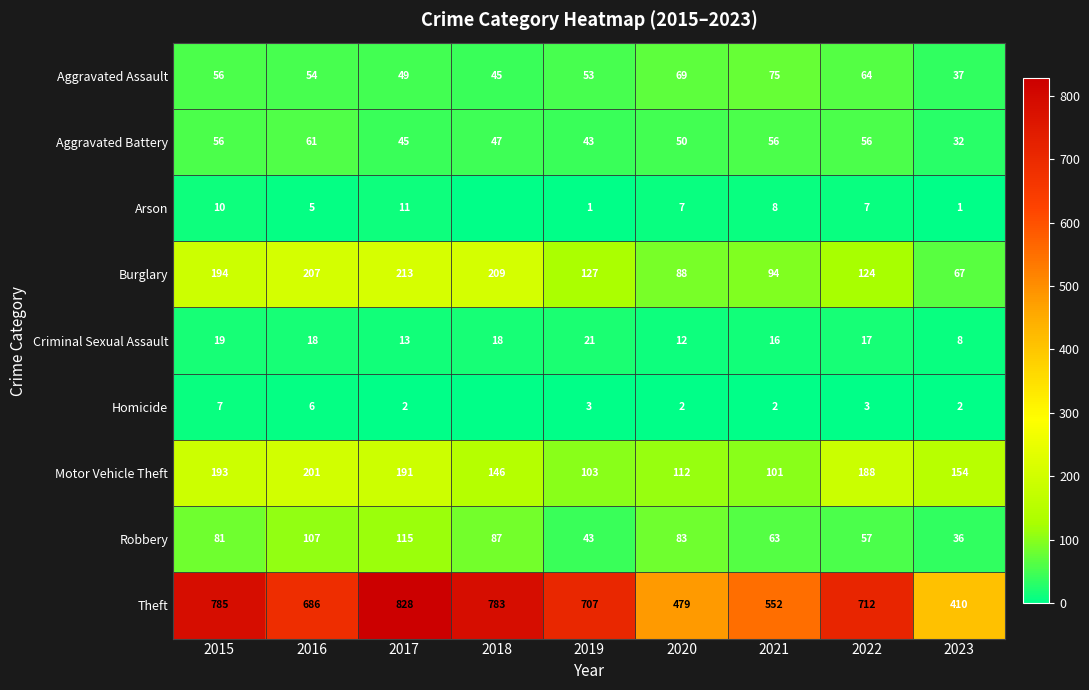

The Arson series shows 7 at 2020. True or false?

True